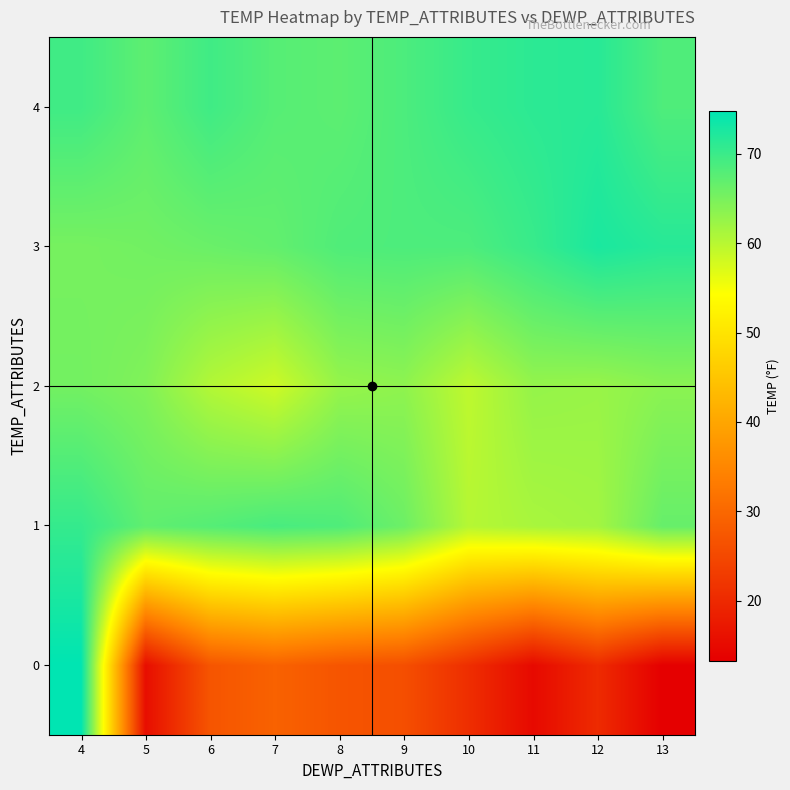

Reading left to right, what are all the values shown in this chart?

0: 4=74.8	5=15.6	6=27.0	7=29.1	8=27.0	9=26.0	10=20.8	11=14.9	12=20.3	13=13.3
1: 4=70.5	5=67.0	6=67.9	7=68.9	8=68.4	9=66.0	10=60.2	11=61.2	12=61.7	13=66.5
2: 4=65.5	5=64.4	6=60.4	7=58.3	8=62.7	9=63.3	10=59.5	11=62.8	12=62.5	13=63.6
3: 4=65.2	5=65.6	6=66.2	7=66.8	8=68.3	9=68.5	10=68.5	11=70.2	12=72.6	13=71.6
4: 4=69.6	5=67.2	6=69.6	7=67.8	8=67.3	9=68.6	10=70.3	11=71.2	12=71.5	13=68.4